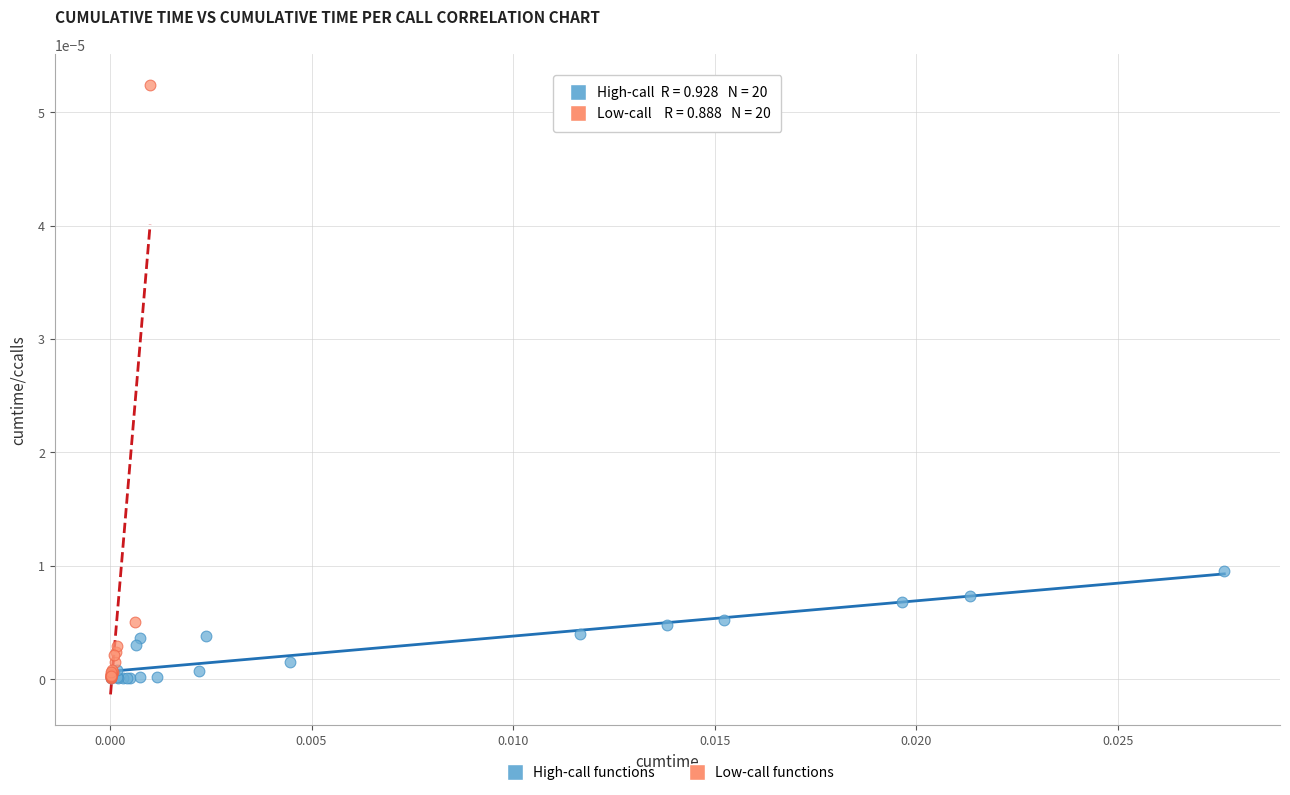

Which series contains the highest Y value?

Low-call functions